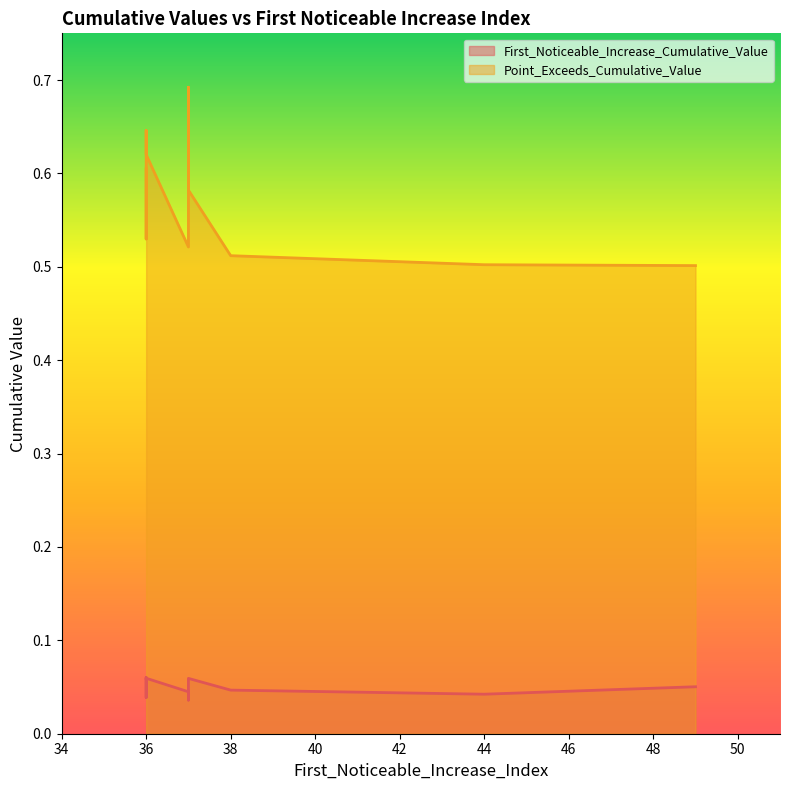

Is the value of First_Noticeable_Increase_Cumulative_Value at 37 greater than the value of Point_Exceeds_Cumulative_Value at 37?

No